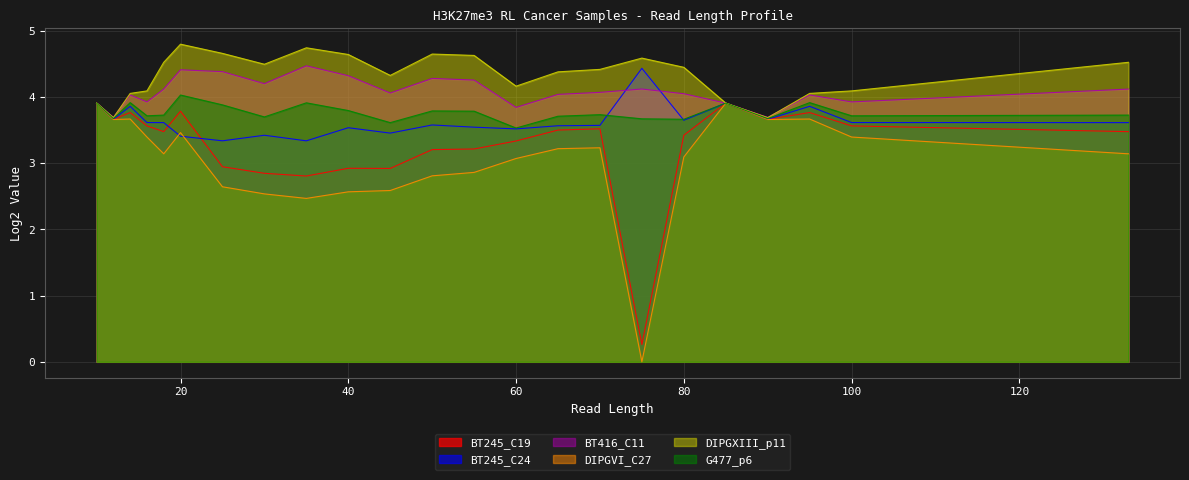

What is the greatest value displayed?

4.8